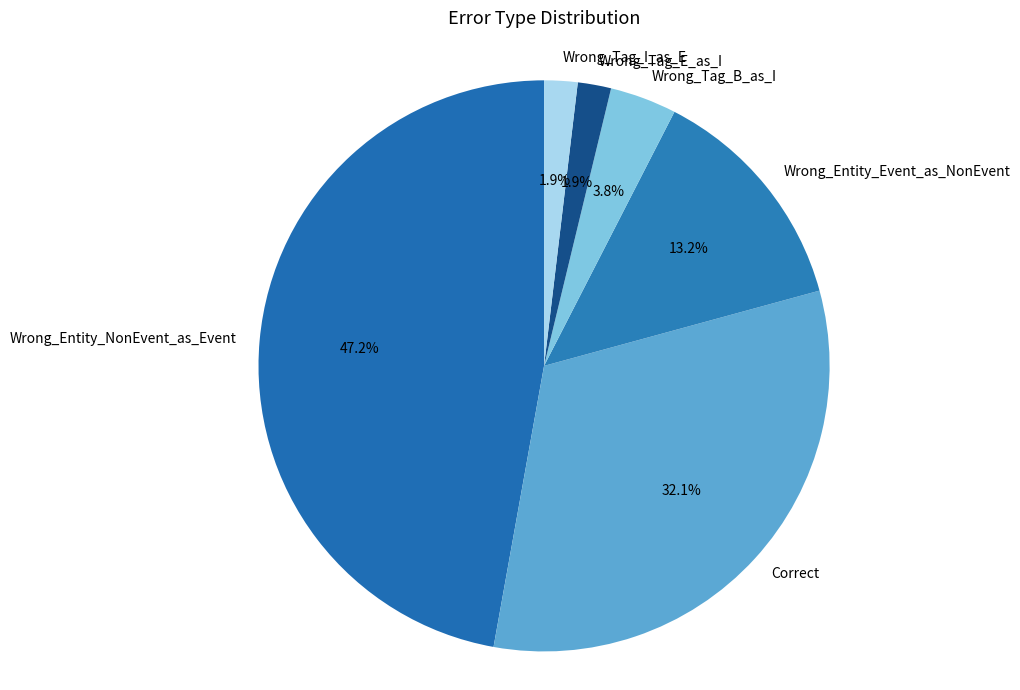

To the nearest percent, what is the combined percentage of Wrong_Tag_E_as_I and Wrong_Entity_NonEvent_as_Event?

49%